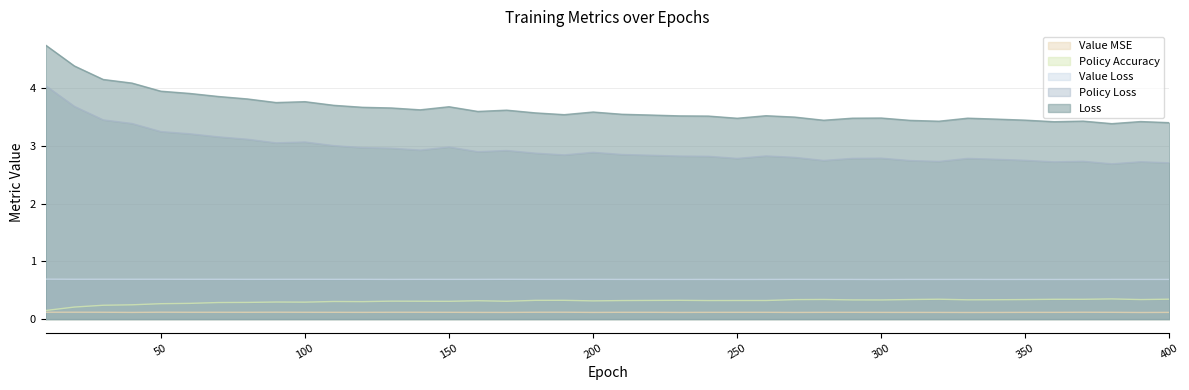

Reading right to left, what are all the values shown in this chart?

Loss: 3.4	3.4	3.4	3.4	3.4	3.5	3.5	3.5	3.4	3.4	3.5	3.5	3.4	3.5	3.5	3.5	3.5	3.5	3.5	3.6	3.6	3.5	3.6	3.6	3.6	3.7	3.6	3.7	3.7	3.7	3.8	3.8	3.8	3.9	3.9	4.0	4.1	4.2	4.4	4.8
Policy Loss: 2.7	2.7	2.7	2.7	2.7	2.8	2.8	2.8	2.7	2.7	2.8	2.8	2.8	2.8	2.8	2.8	2.8	2.8	2.8	2.9	2.9	2.8	2.9	2.9	2.9	3.0	2.9	3.0	3.0	3.0	3.1	3.1	3.1	3.2	3.2	3.3	3.4	3.5	3.7	4.1
Value Loss: 0.7	0.7	0.7	0.7	0.7	0.7	0.7	0.7	0.7	0.7	0.7	0.7	0.7	0.7	0.7	0.7	0.7	0.7	0.7	0.7	0.7	0.7	0.7	0.7	0.7	0.7	0.7	0.7	0.7	0.7	0.7	0.7	0.7	0.7	0.7	0.7	0.7	0.7	0.7	0.7
Value MSE: 0.1	0.1	0.1	0.1	0.1	0.1	0.1	0.1	0.1	0.1	0.1	0.1	0.1	0.1	0.1	0.1	0.1	0.1	0.1	0.1	0.1	0.1	0.1	0.1	0.1	0.1	0.1	0.1	0.1	0.1	0.1	0.1	0.1	0.1	0.1	0.1	0.1	0.1	0.1	0.1
Policy Accuracy: 0.3	0.3	0.4	0.3	0.3	0.3	0.3	0.3	0.3	0.3	0.3	0.3	0.3	0.3	0.3	0.3	0.3	0.3	0.3	0.3	0.3	0.3	0.3	0.3	0.3	0.3	0.3	0.3	0.3	0.3	0.3	0.3	0.3	0.3	0.3	0.3	0.2	0.2	0.2	0.1